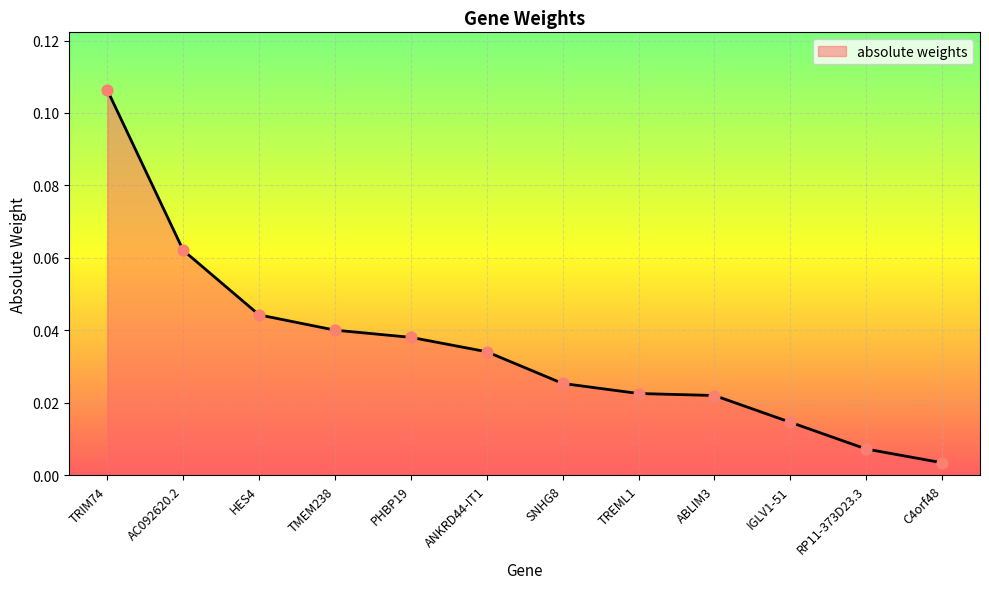

What is the change in value from TRIM74 to TMEM238?

-0.1